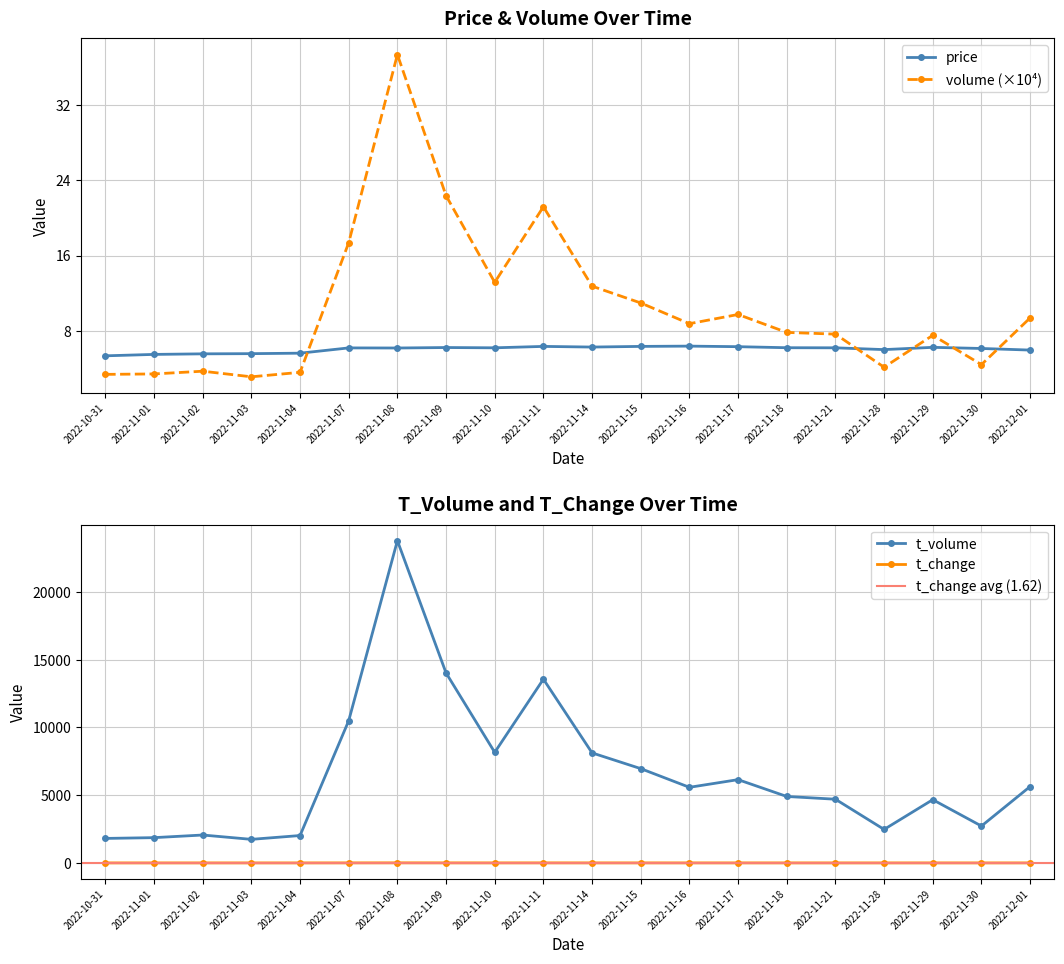

Between 2022-11-18 and 2022-11-21, which is larger?

2022-11-18